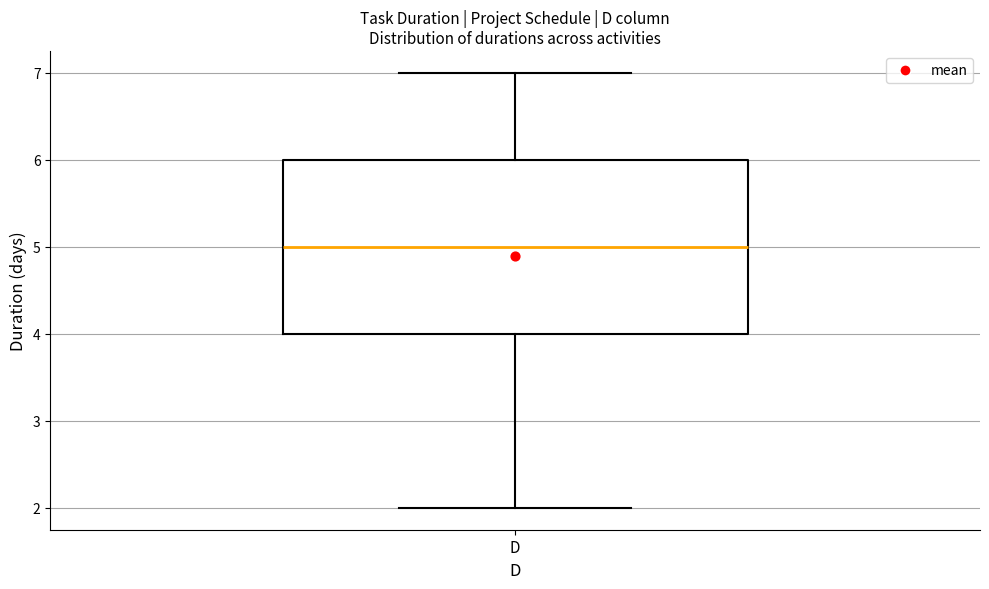

Where does the median line of the box for D sit on the y-axis? The values are not printed on the chart, so give them approximately, as read against the axis.

5